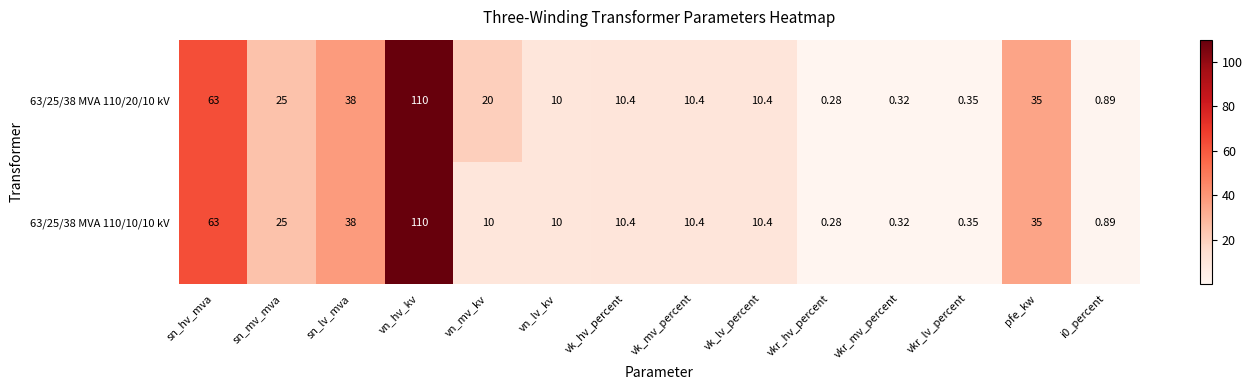

At which label is 63/25/38 MVA 110/20/10 kV closest to 55?

sn_hv_mva